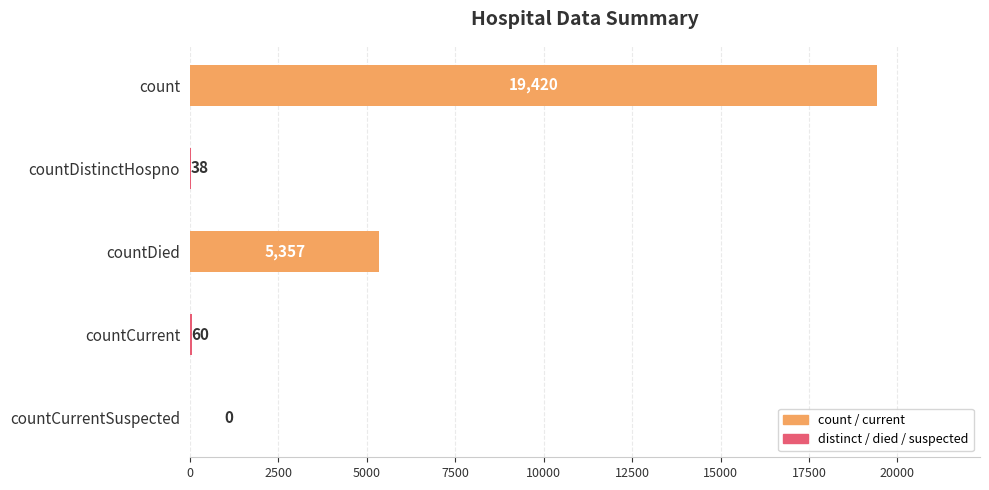

True or false: the data shows 32107 at count.

False